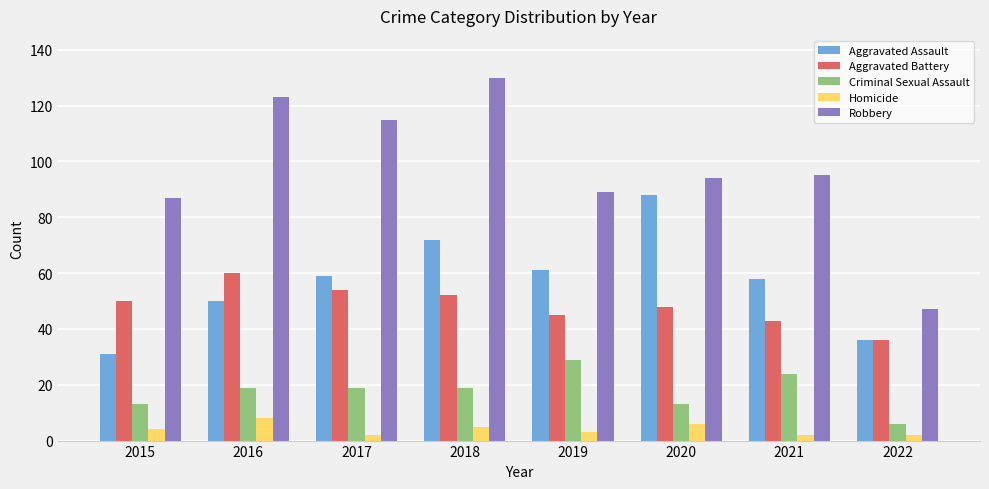

How many bars are there in total?

40